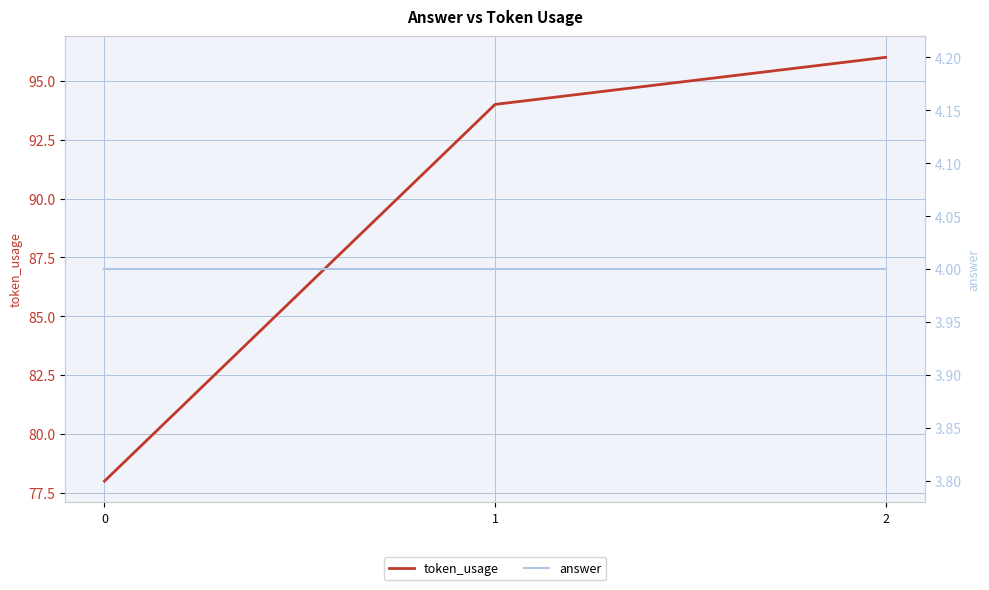

List the labels in order of token_usage value, smallest first.

0, 1, 2